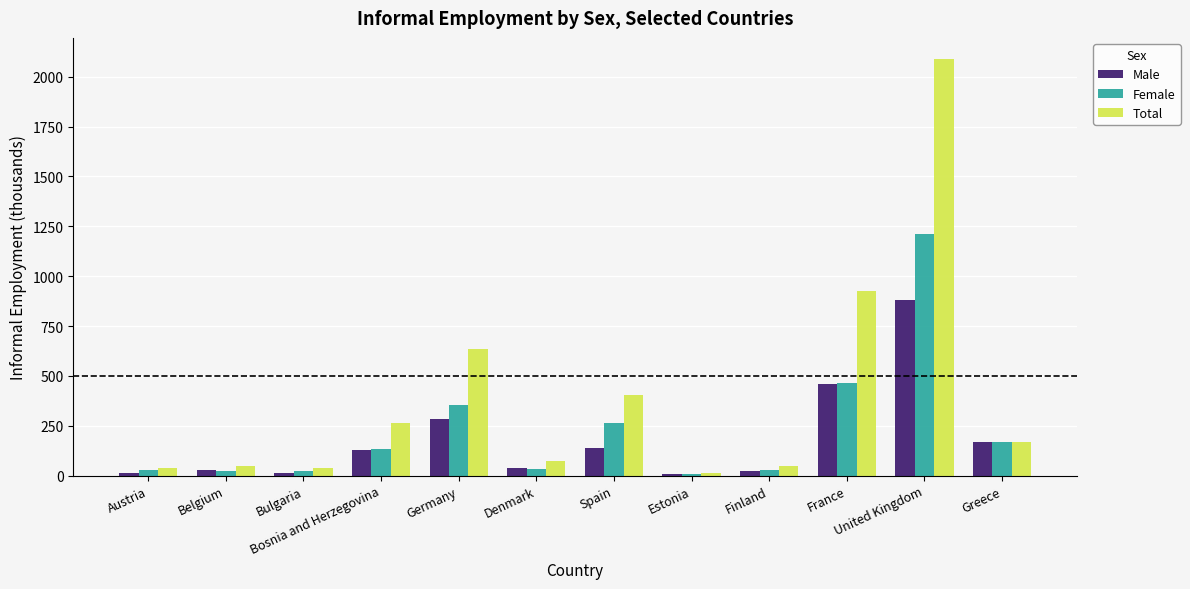

What is the highest value of the Total series?

2090.2